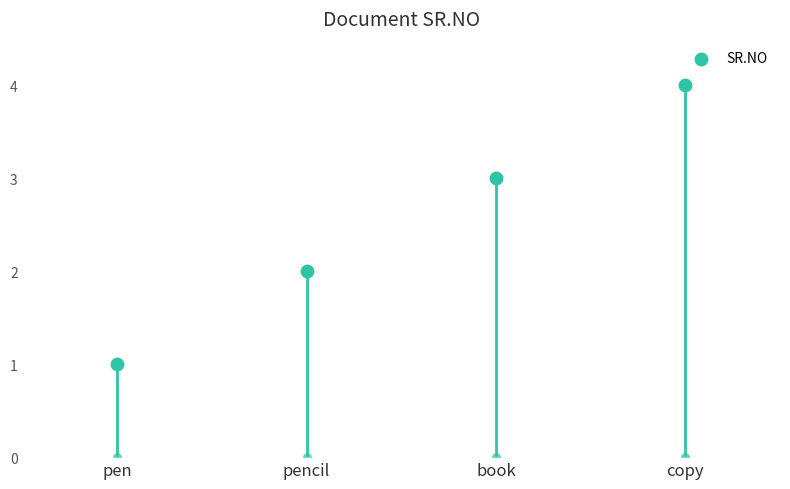

Approximately how many times larger is the value at copy compared to pencil?

2.0